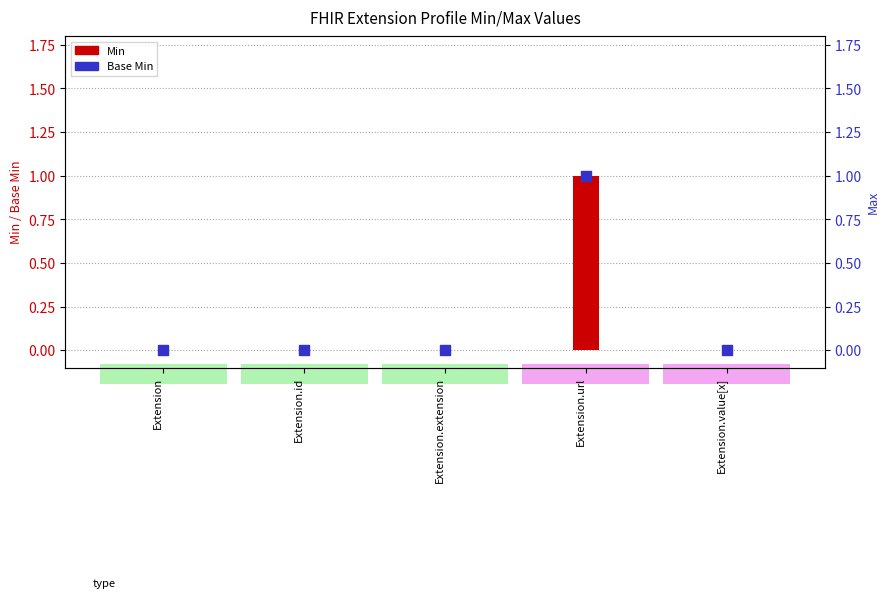

Which series has the largest total across all categories?

Min